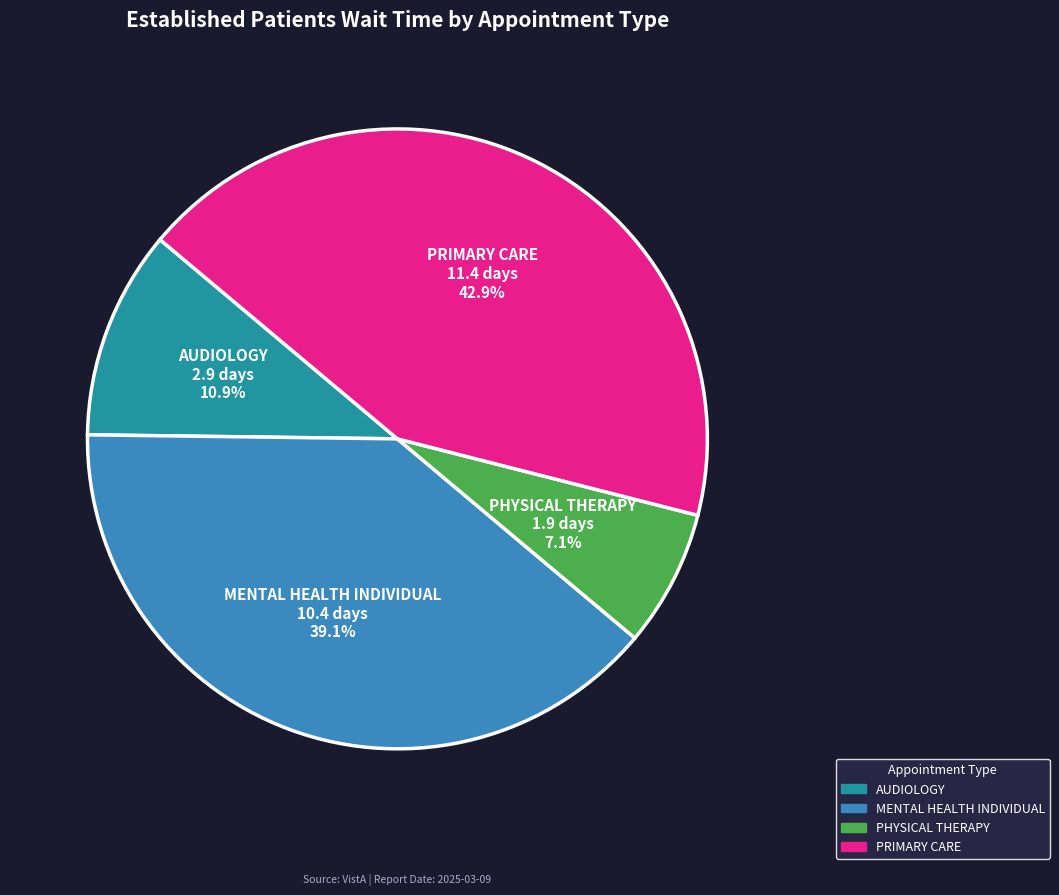

Is there a majority slice in this chart?

No